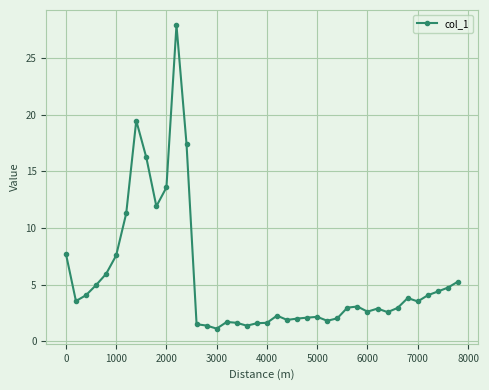

What is the minimum value shown in the chart?

1.1